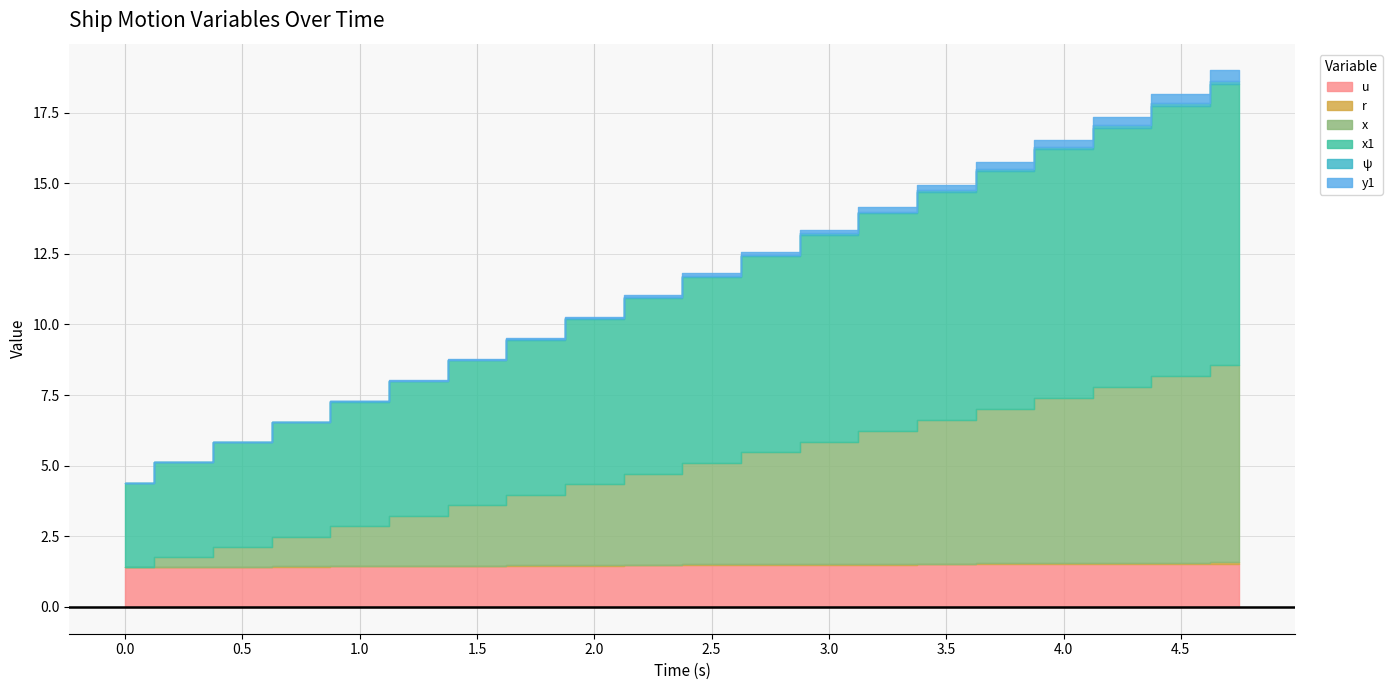

What are all the series names shown in the legend?

u, r, x, x1, ψ, y1